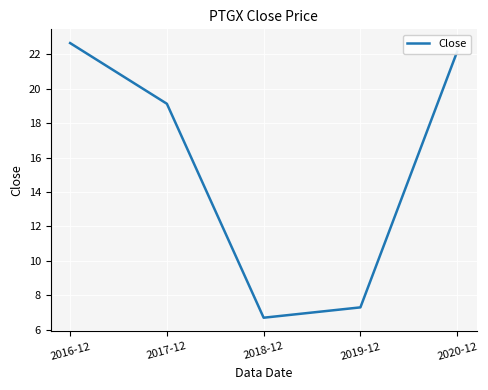

Reading left to right, list all the values displayed in this chart.

22.7	19.1	6.7	7.3	22.2